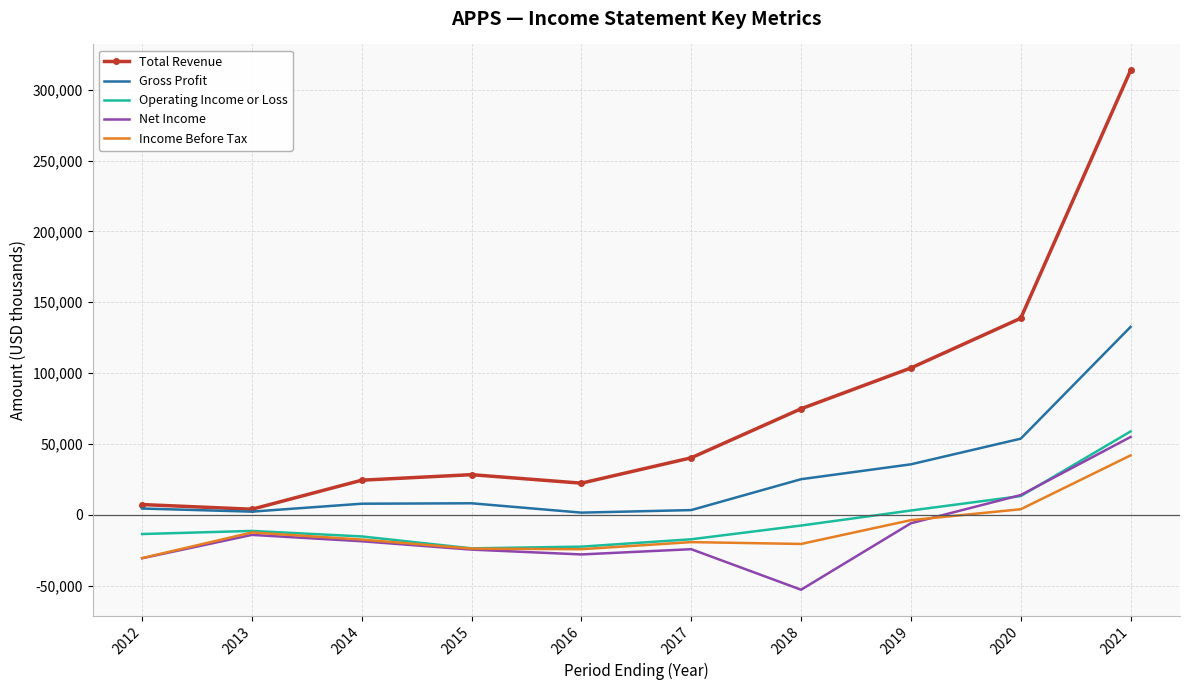

Is the value of Total Revenue at 2018 greater than the value of Income Before Tax at 2015?

Yes